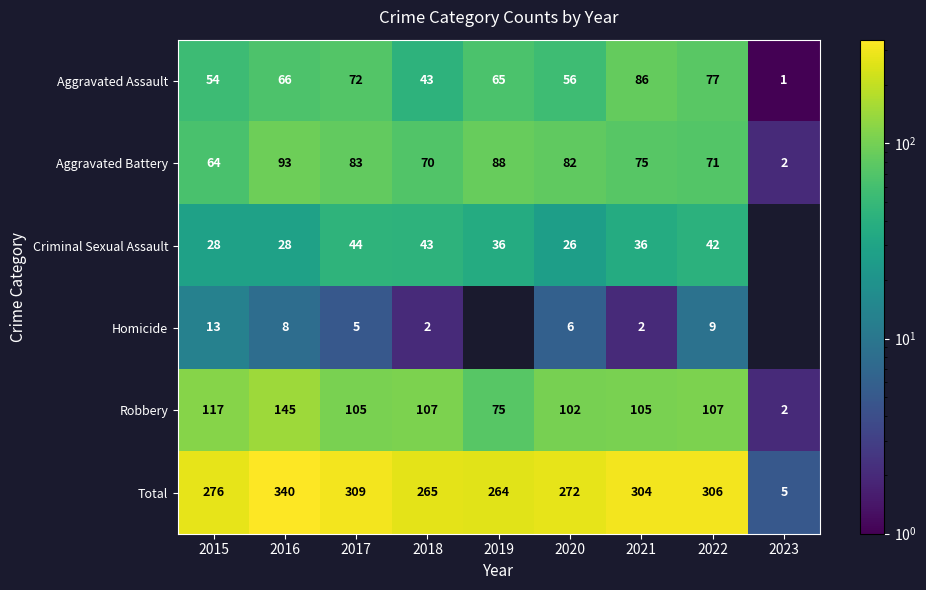

The value of Aggravated Assault at 2016 is 24.0. True or false?

False